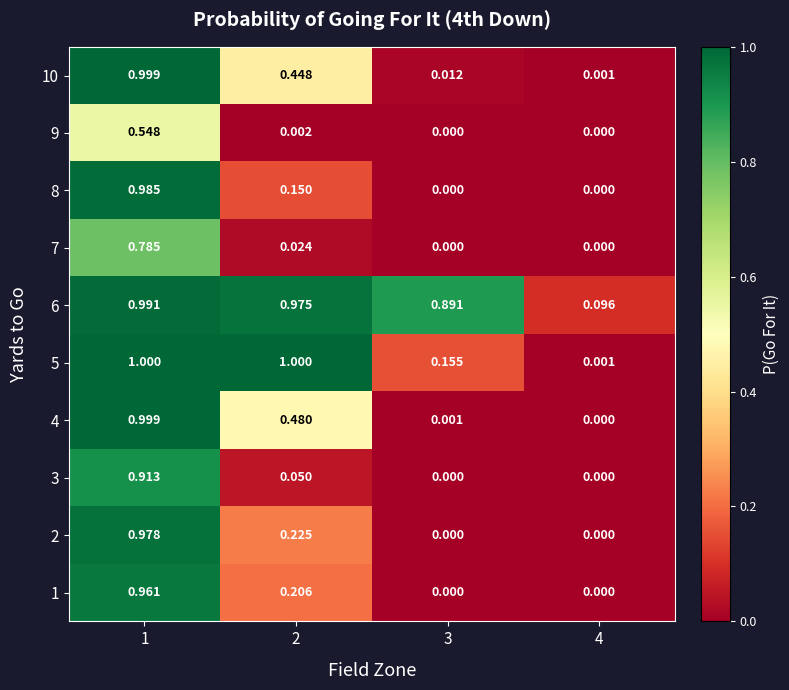

Is the value of 1 at 2 greater than the value of 3 at 4?

Yes